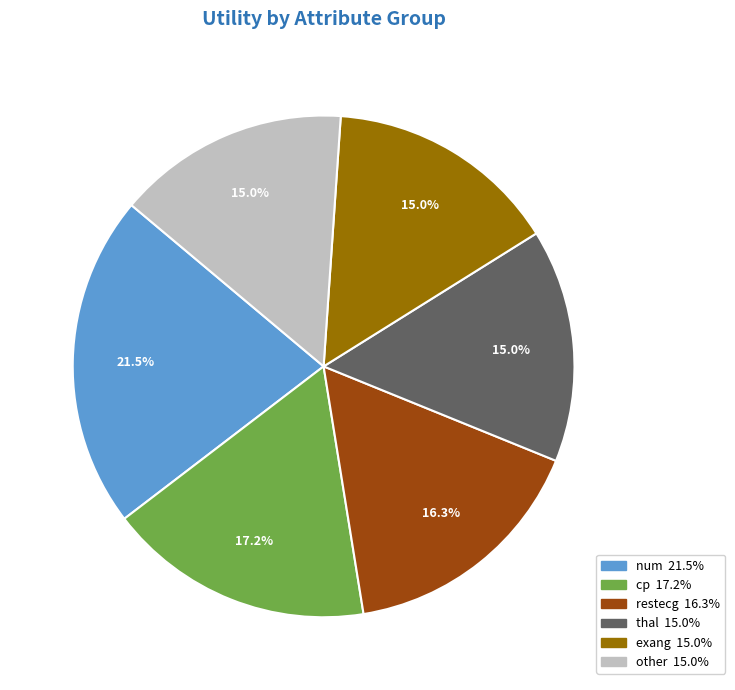

Is there a majority slice in this chart?

No